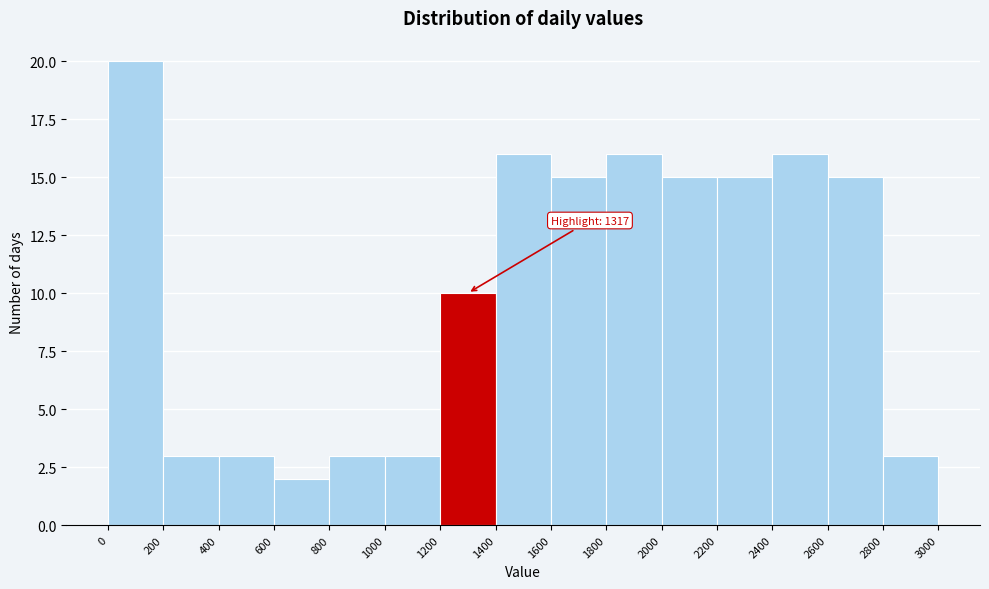

Over which range of the x-axis is the bar tallest?

0 to 200